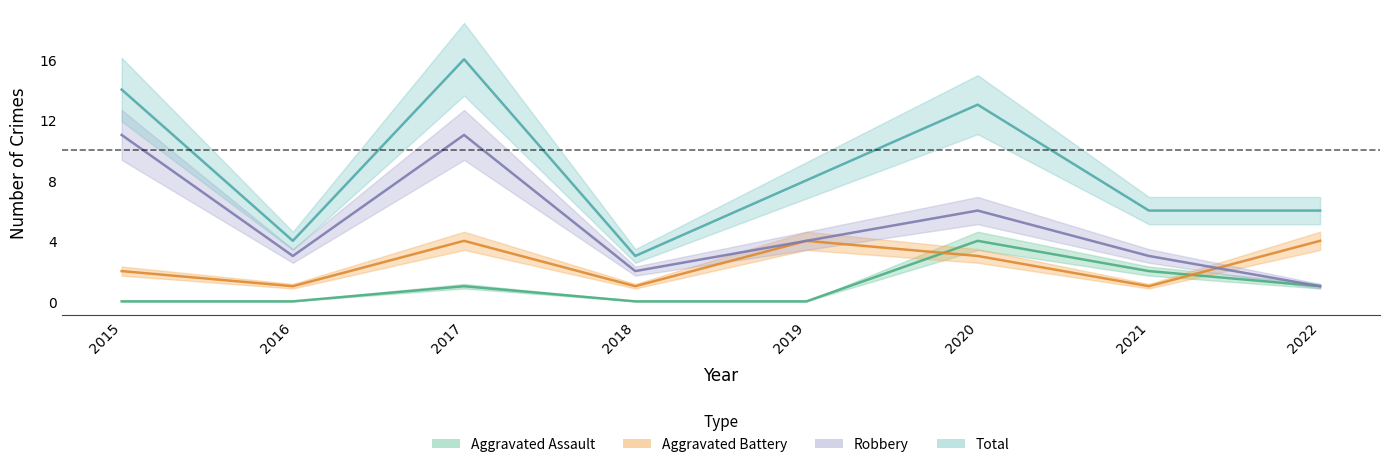

True or false: Total has a value of 6 at 2021.

True